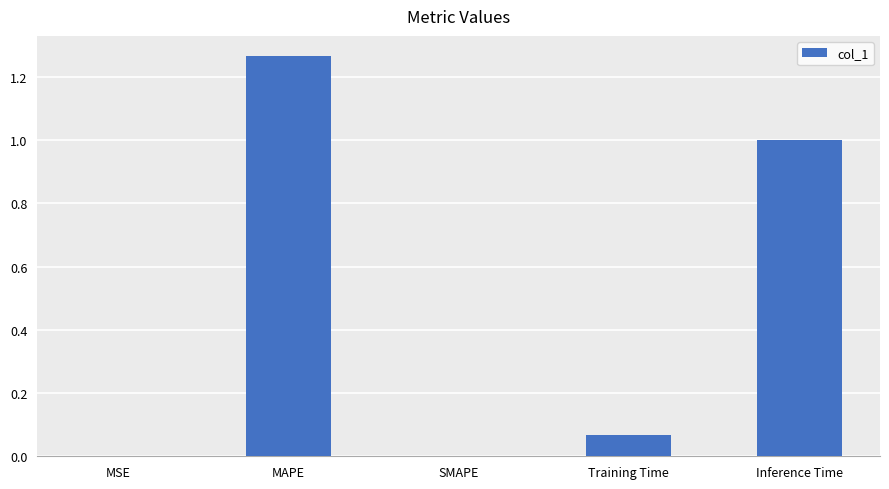

What is the sum of all values?

2.3